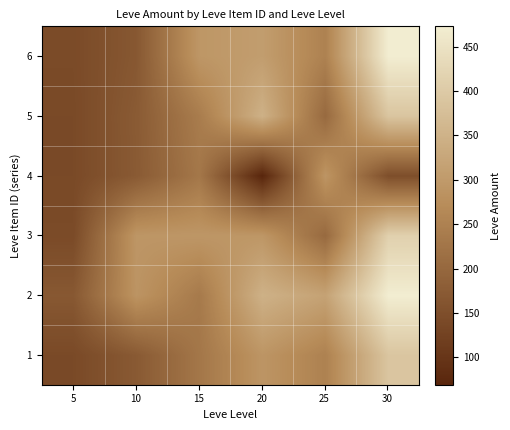

Reading right to left, transcribe all the data shown in this chart.

1: 30=390	25=250	20=290	15=229	10=172	5=140
2: 30=473	25=317	20=348	15=235	10=288	5=169
3: 30=413	25=203	20=293	15=293	10=292	5=142
4: 30=149	25=290	20=69	15=230	10=173	5=140
5: 30=390	25=203	20=348	15=240	10=174	5=140
6: 30=473	25=250	20=307	15=293	10=168	5=142